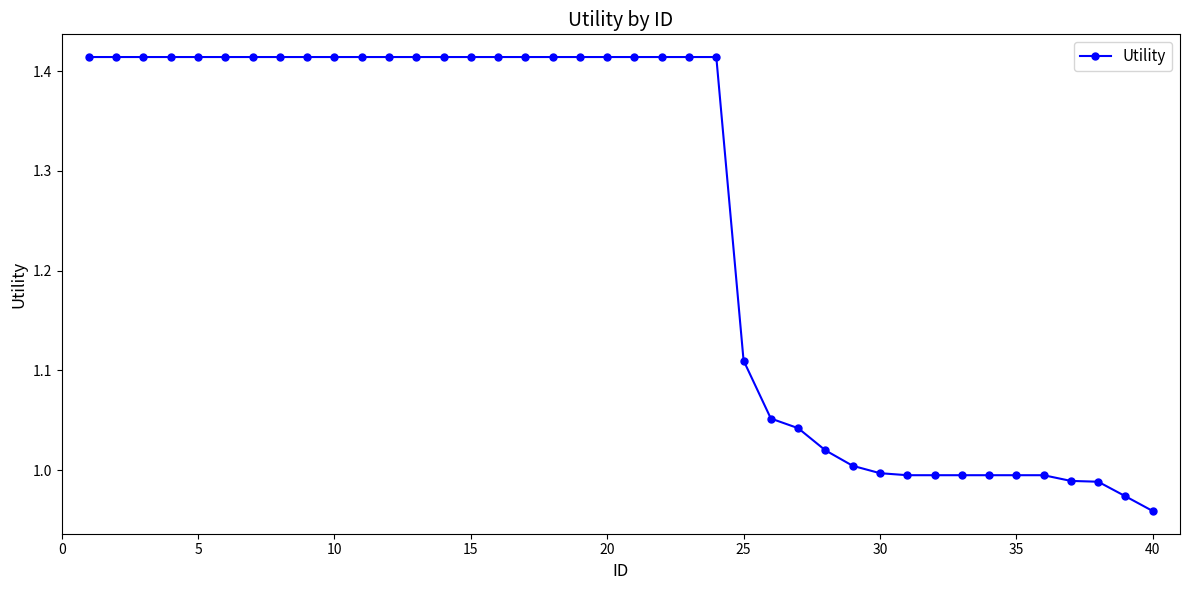

What is the difference between the maximum and second lowest values?

0.4